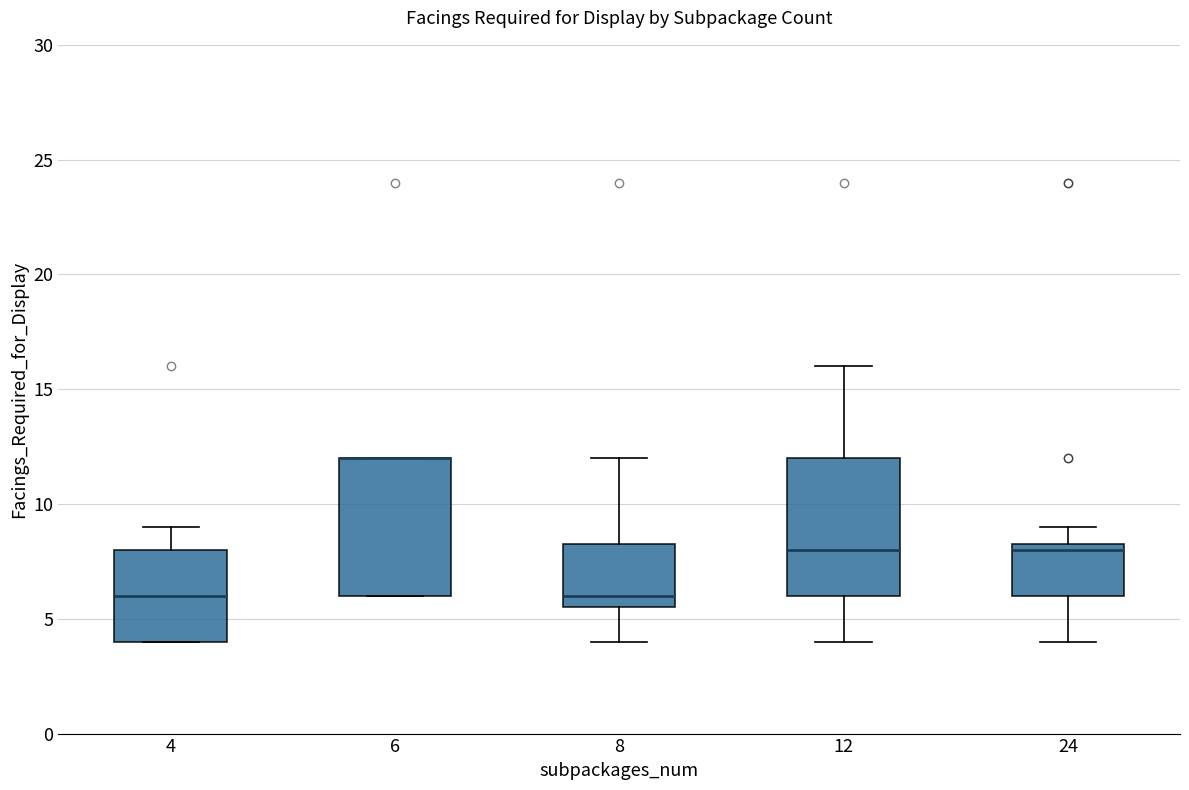

Where is the upper edge of the box at x = 24 on the y-axis? The values are not printed on the chart, so give them approximately, as read against the axis.

8.5